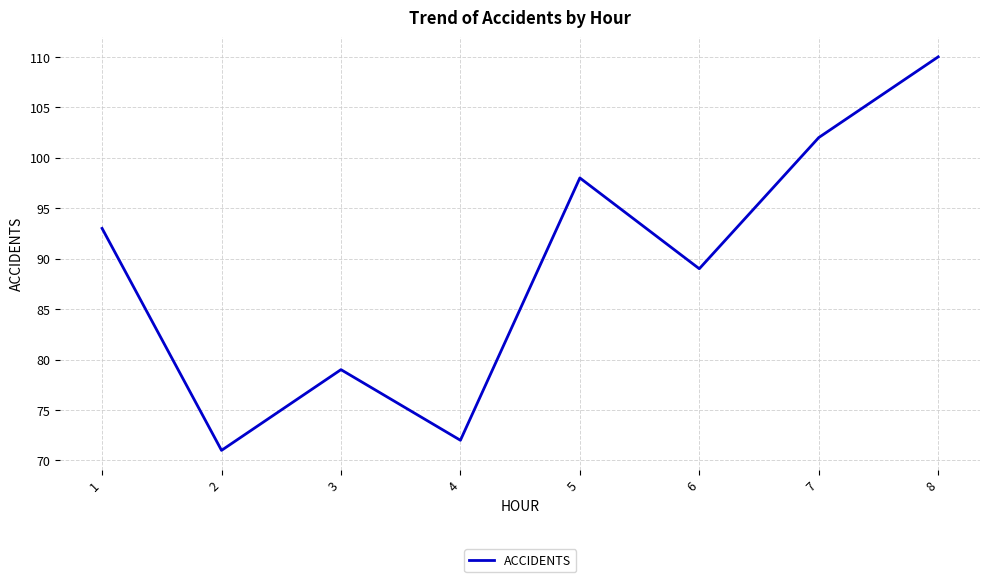

Is it true that the value at 7 is 102?

True